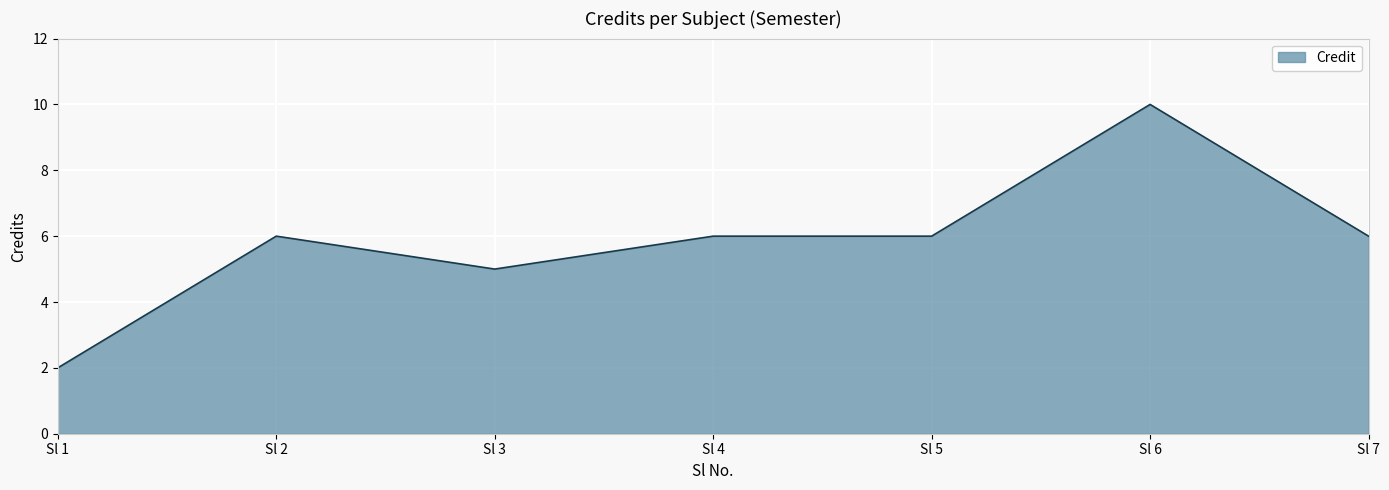

What is the difference between the second highest and second lowest values?

1